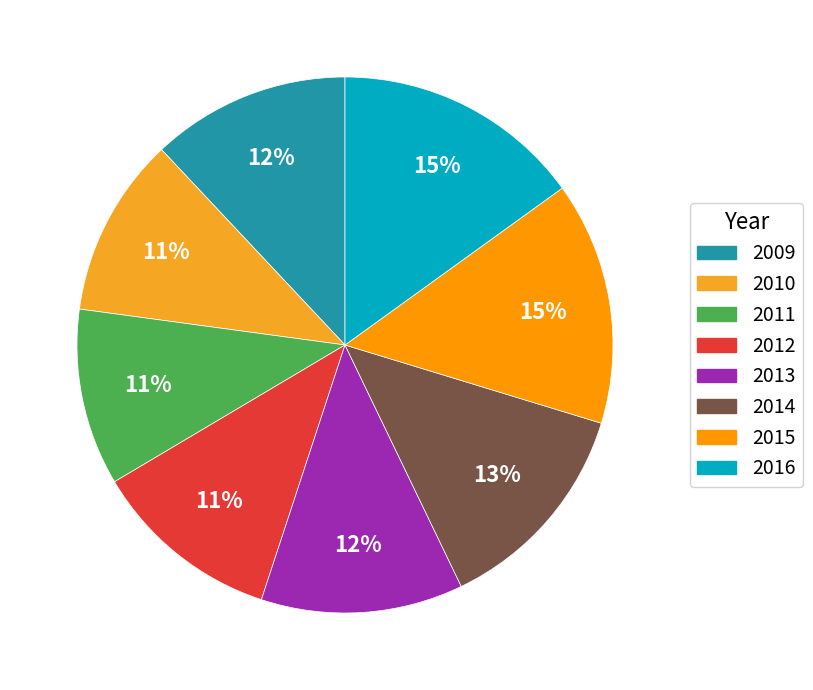

Does 2016 account for over 50% of the chart?

No